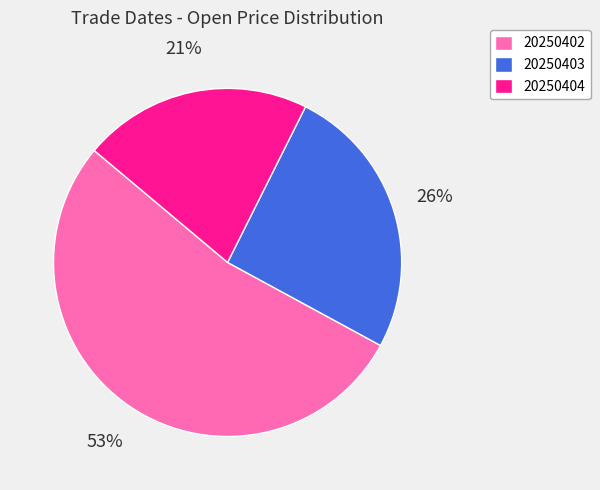

Between 20250403 and 20250402, which is larger?

20250402